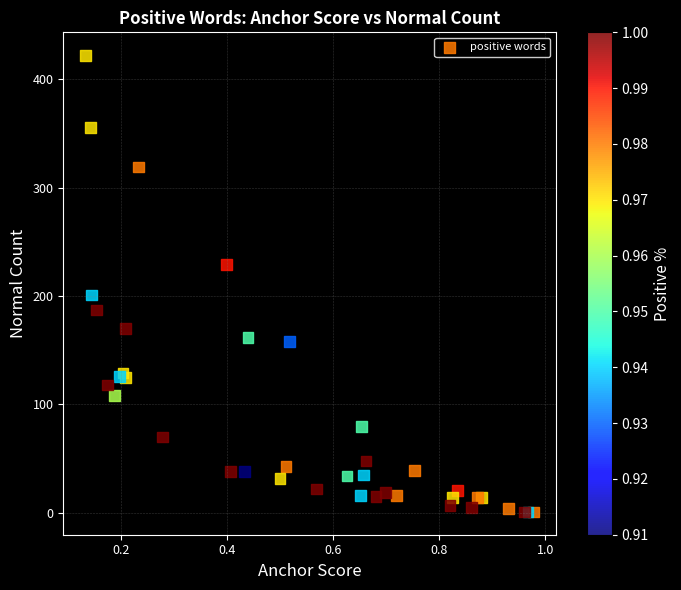

What Y value in the scatter plot is closest to 211?

201